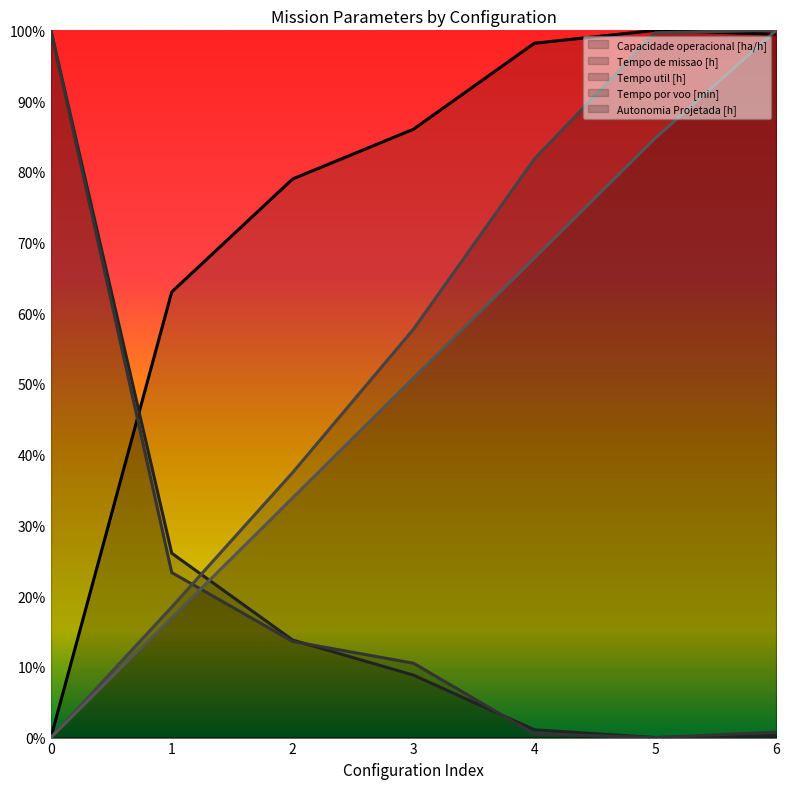

How many times do Capacidade operacional [ha/h] and Tempo util [h] cross each other?

1